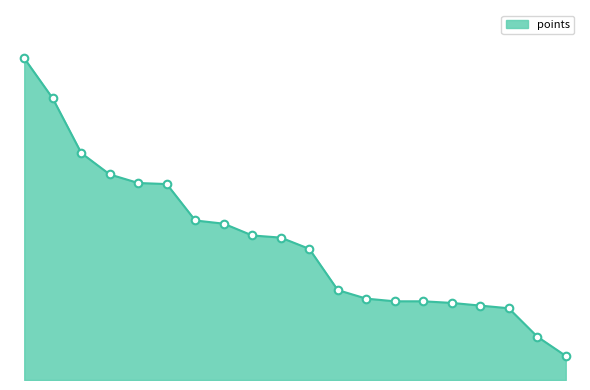

Does the chart have visible grid lines?

No